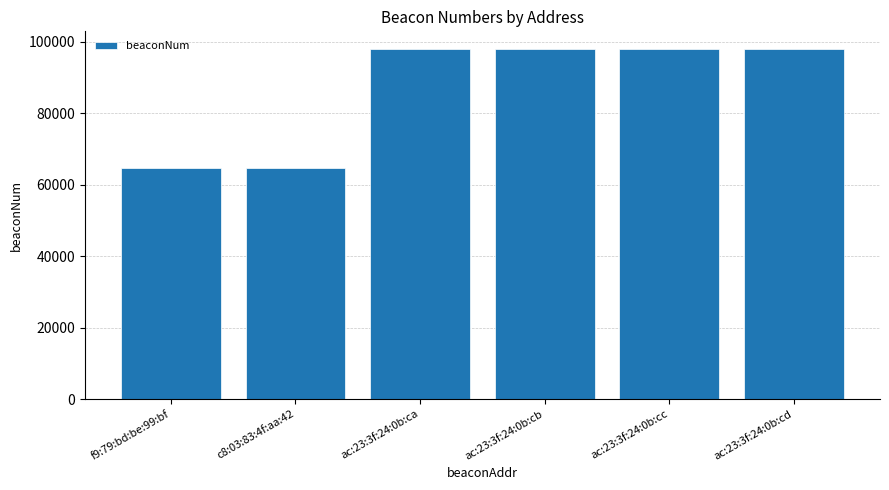

What is the difference between the maximum and minimum values?

33318